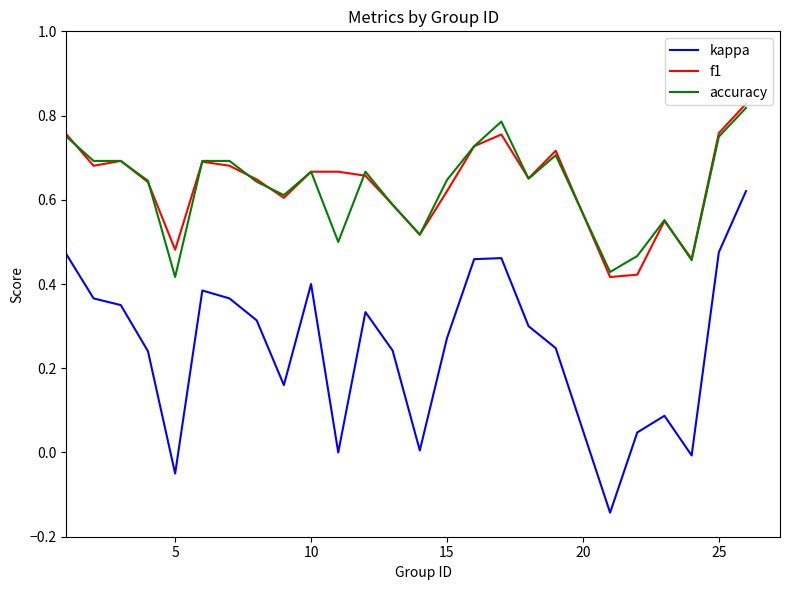

Which series has the widest spread of values?

kappa